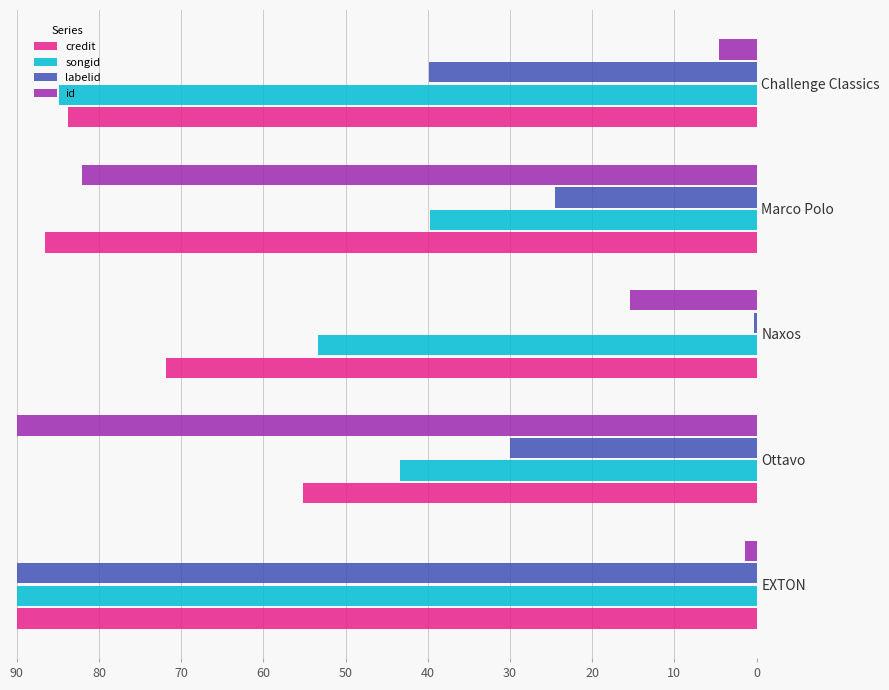

What is the approximate value of id at Marco Polo?

82.1